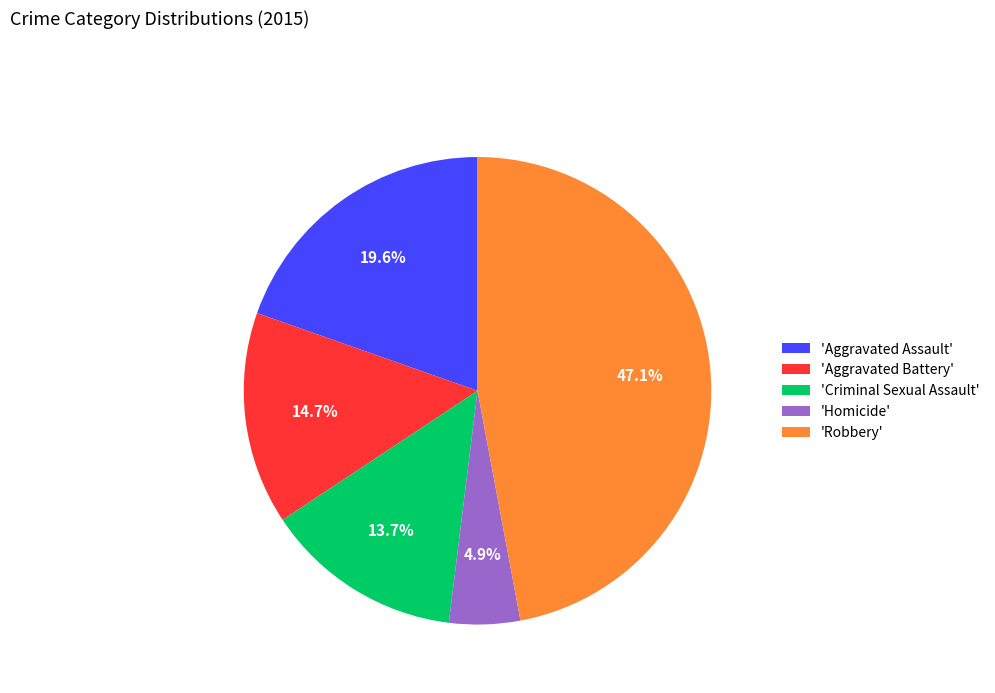

How many slices are in this pie chart?

5